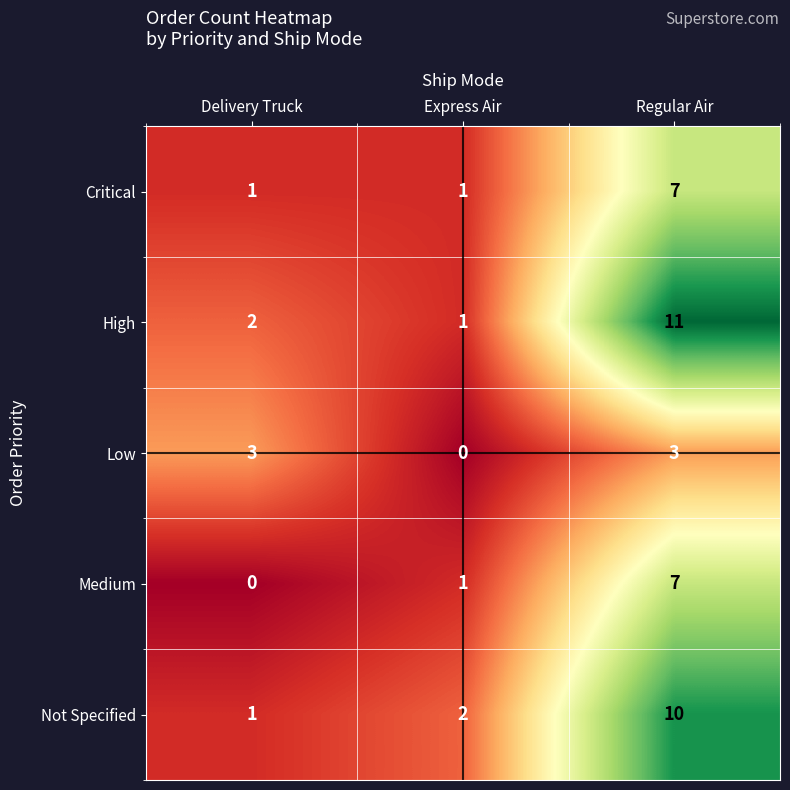

What is the difference between the highest and lowest values at Regular Air?

8